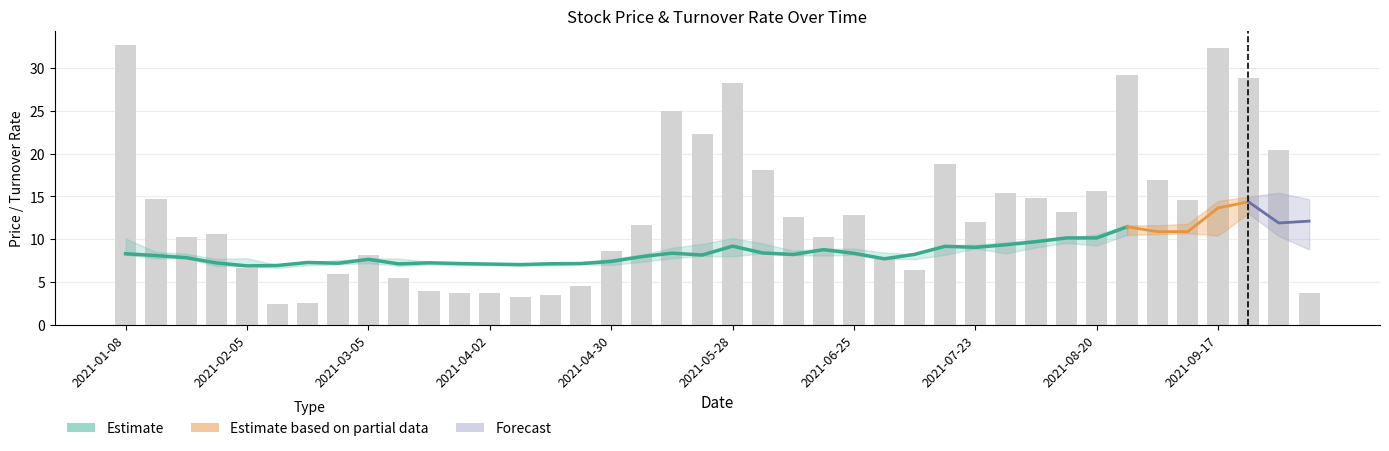

What position from the left is 2021-01-08?

1